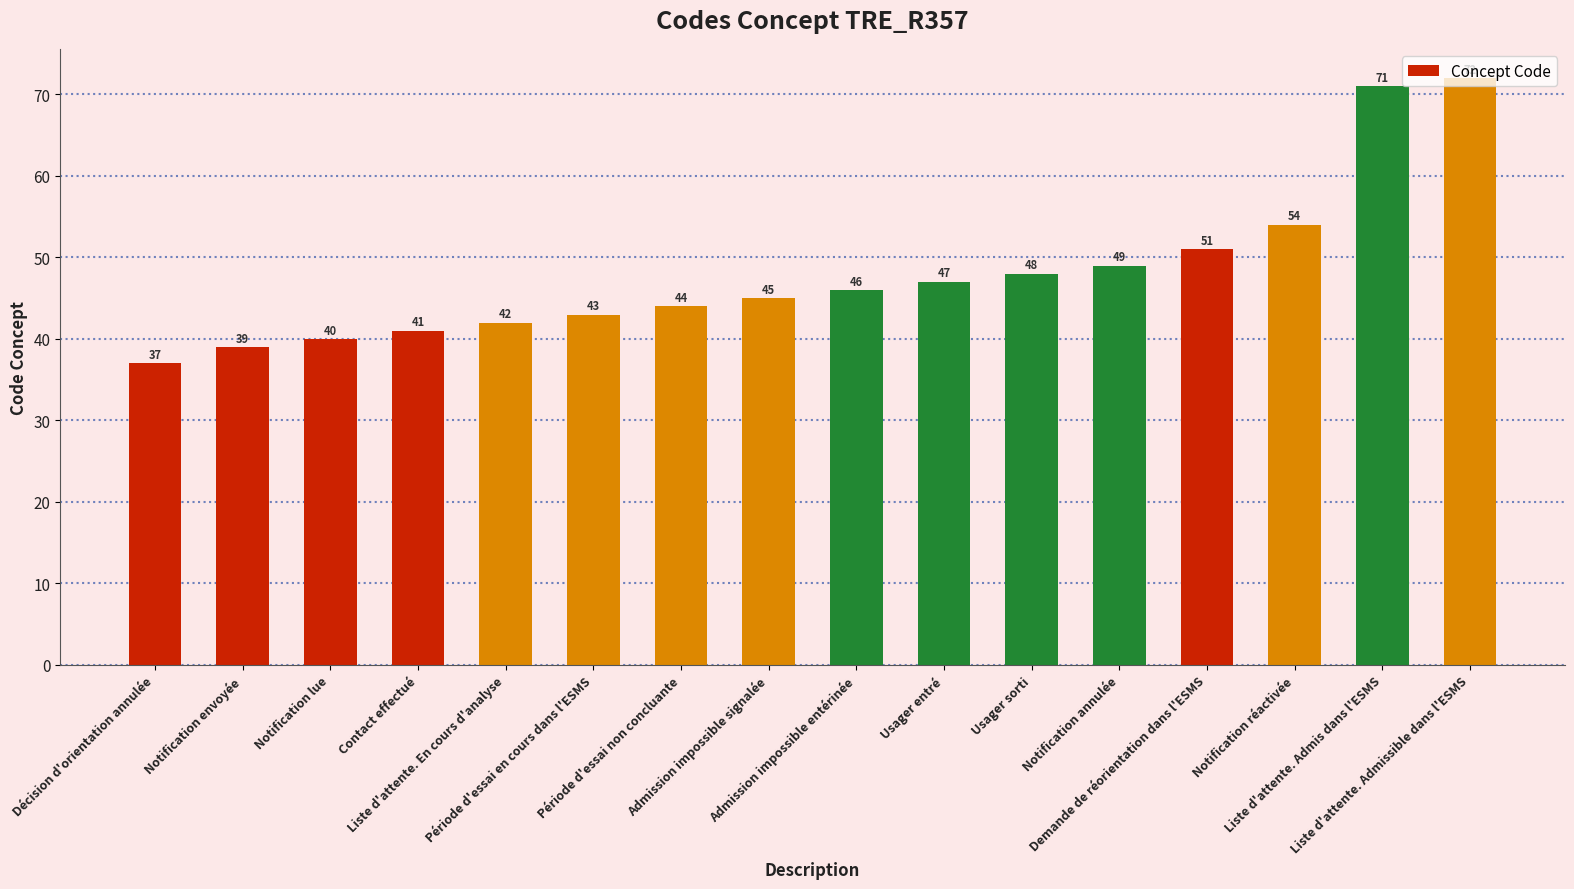

What is the greatest value displayed?

72